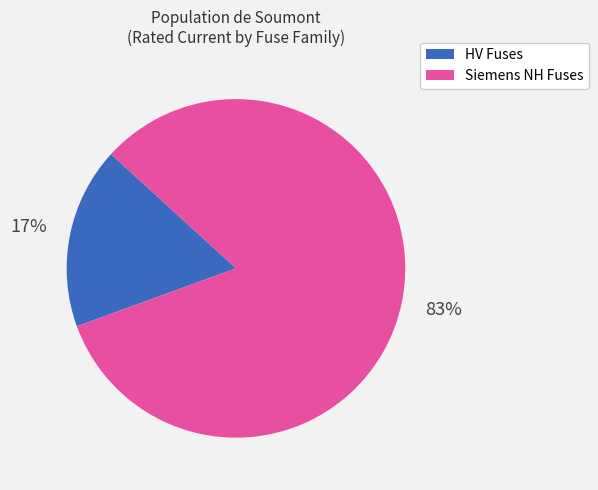

Is there a majority slice in this chart?

Yes